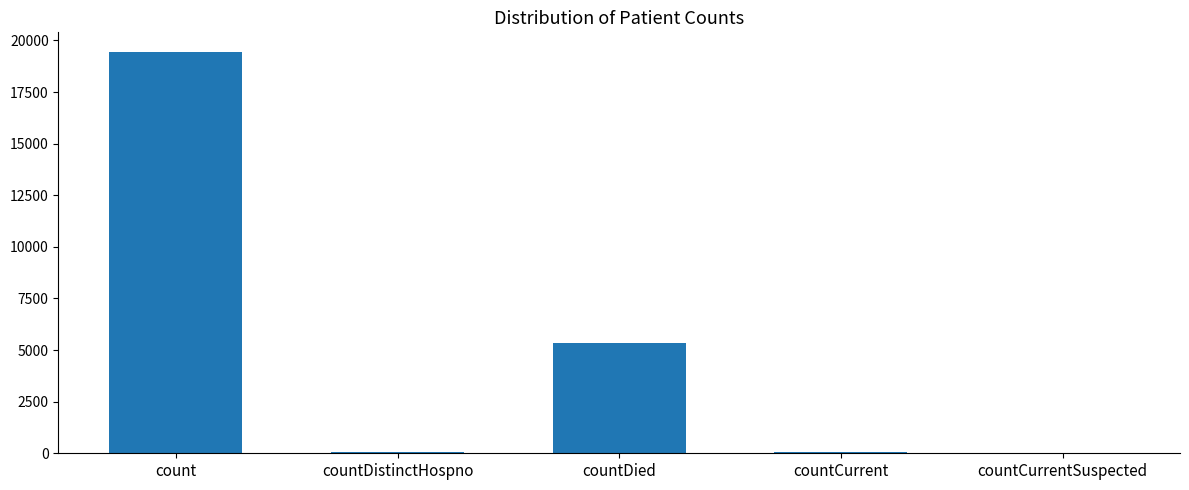

Is it true that the value at countDied is 5355?

True